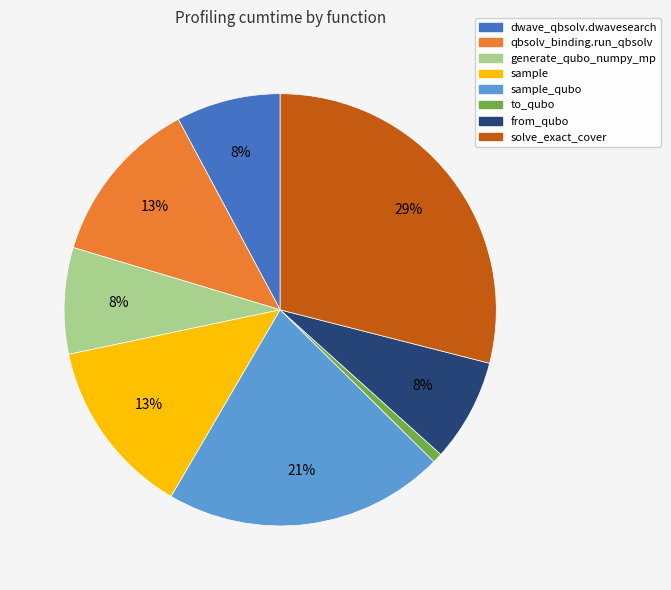

Does any single category account for the majority?

No